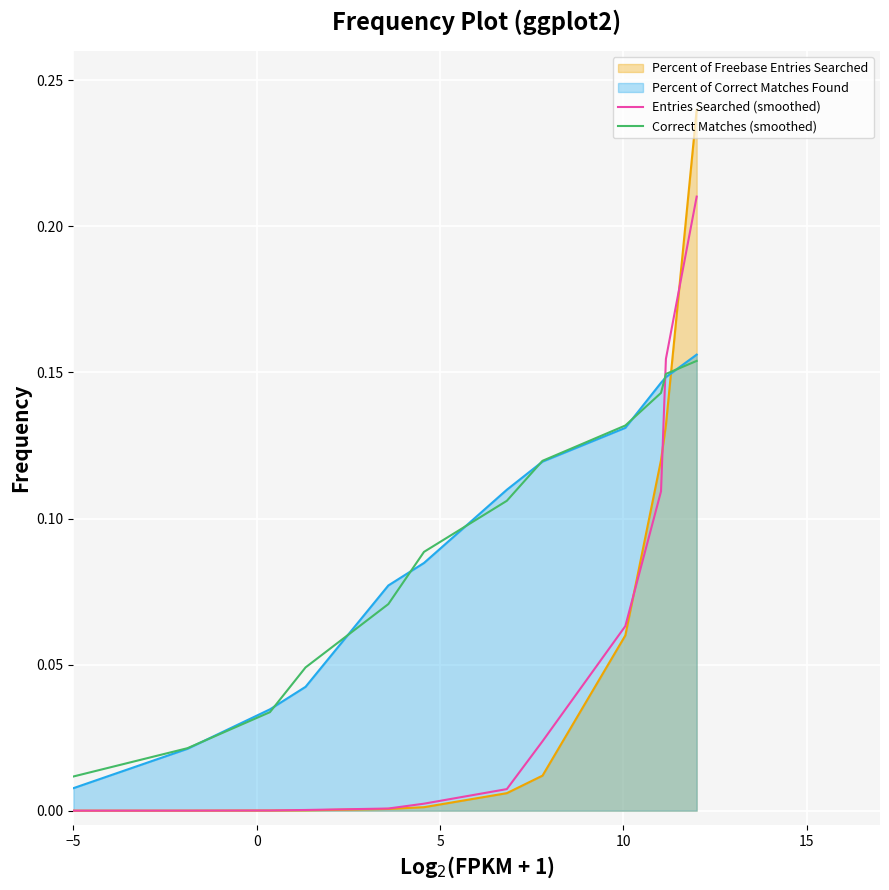

Where is Entries Searched (smoothed) nearest to the value 0?

−5